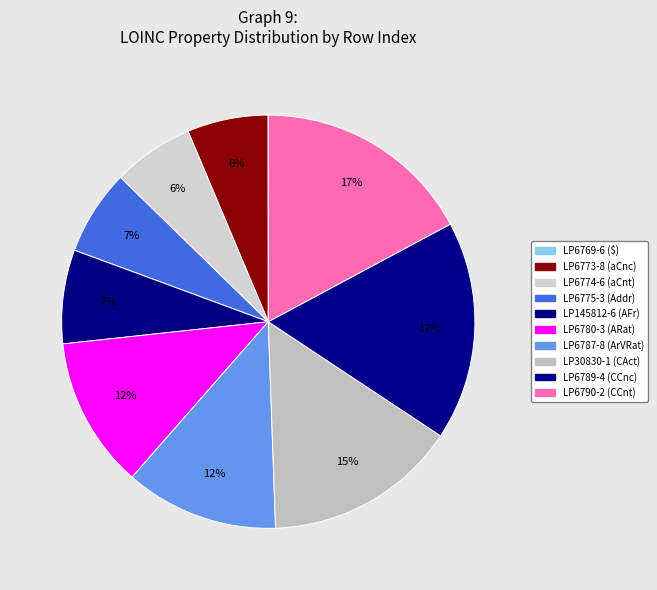

What percentage is the LP6787-8 (ArVRat) slice, to the nearest percent?

12%